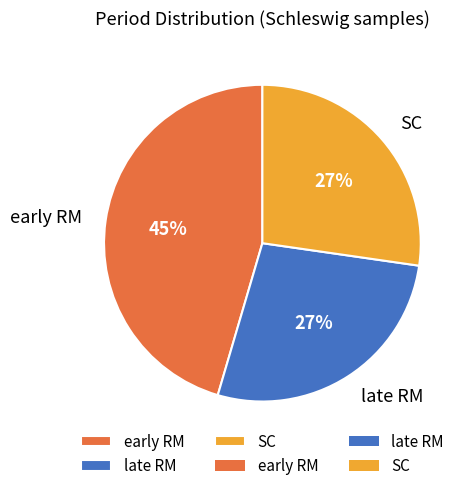

Is SC the majority of the pie?

No